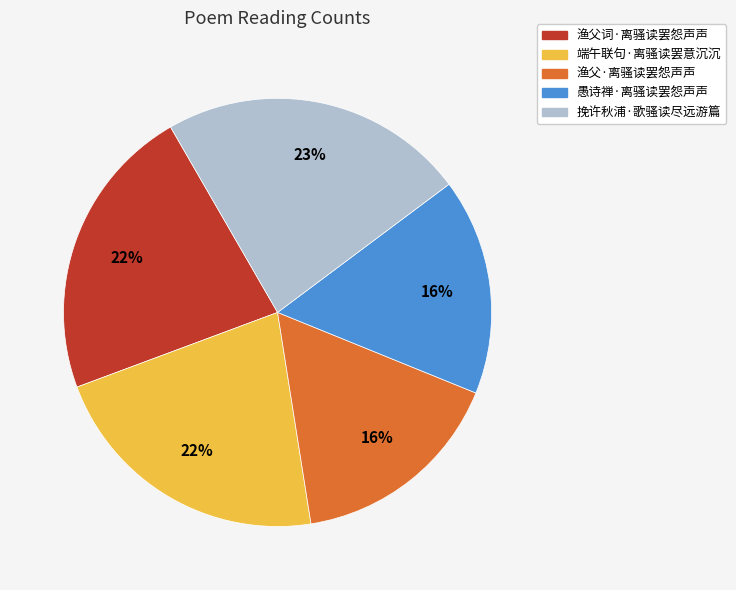

Which category has the biggest portion of the pie?

挽许秋浦·歌骚读尽远游篇